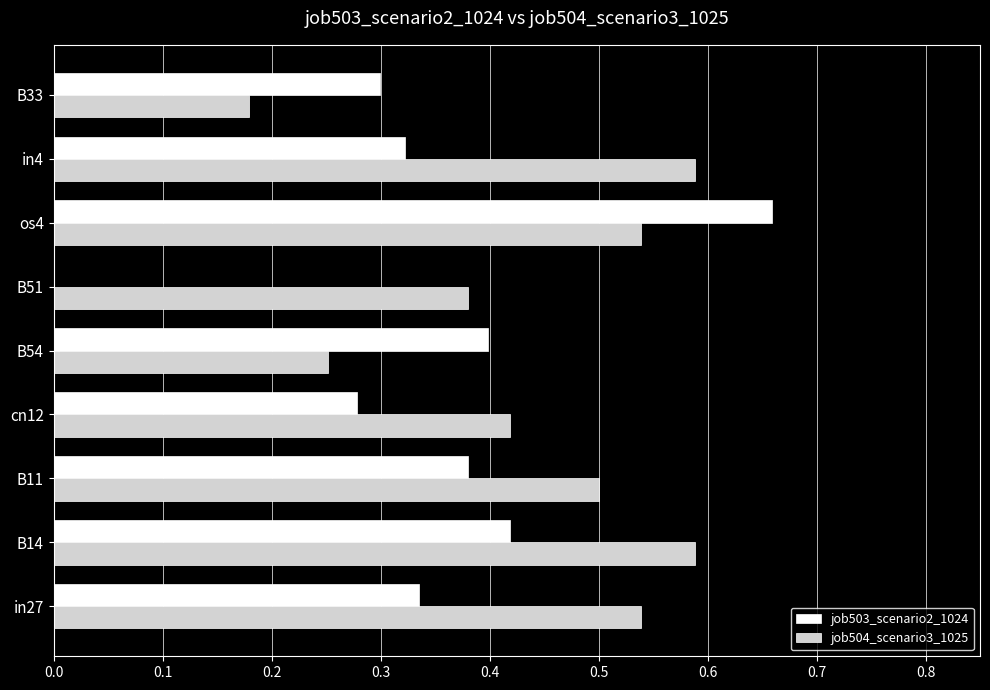

At which label is job503_scenario2_1024 closest to 0?

B51